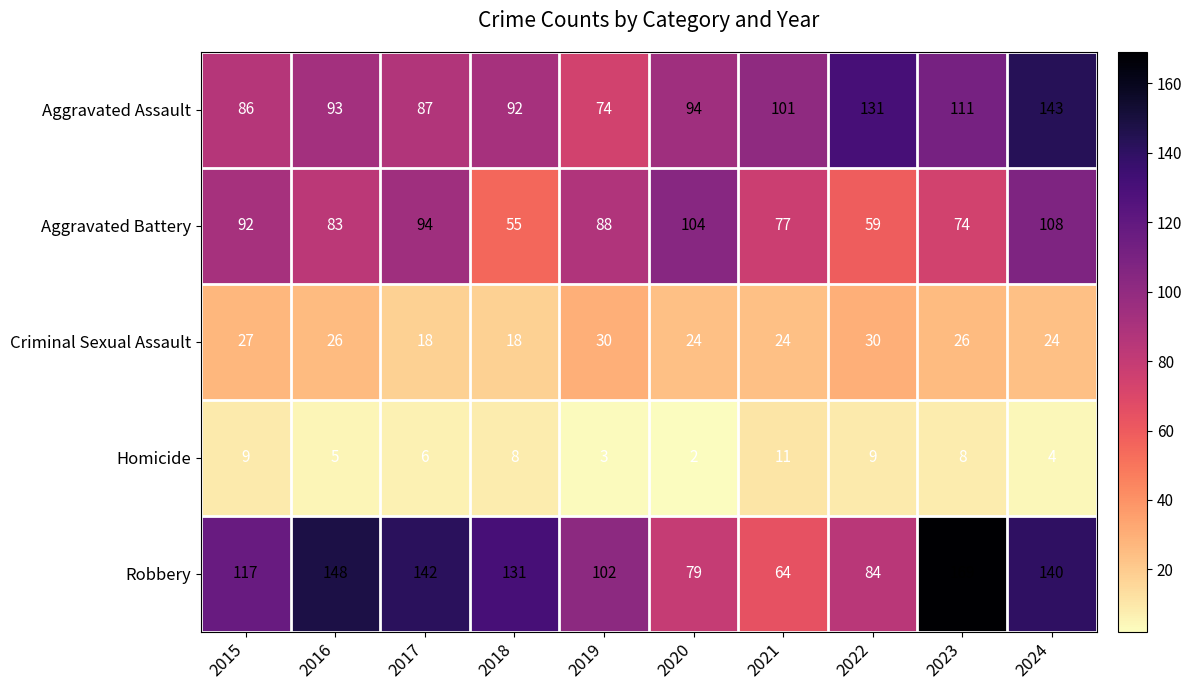

Between 2023 and 2024, which series saw the biggest shift?

Aggravated Battery